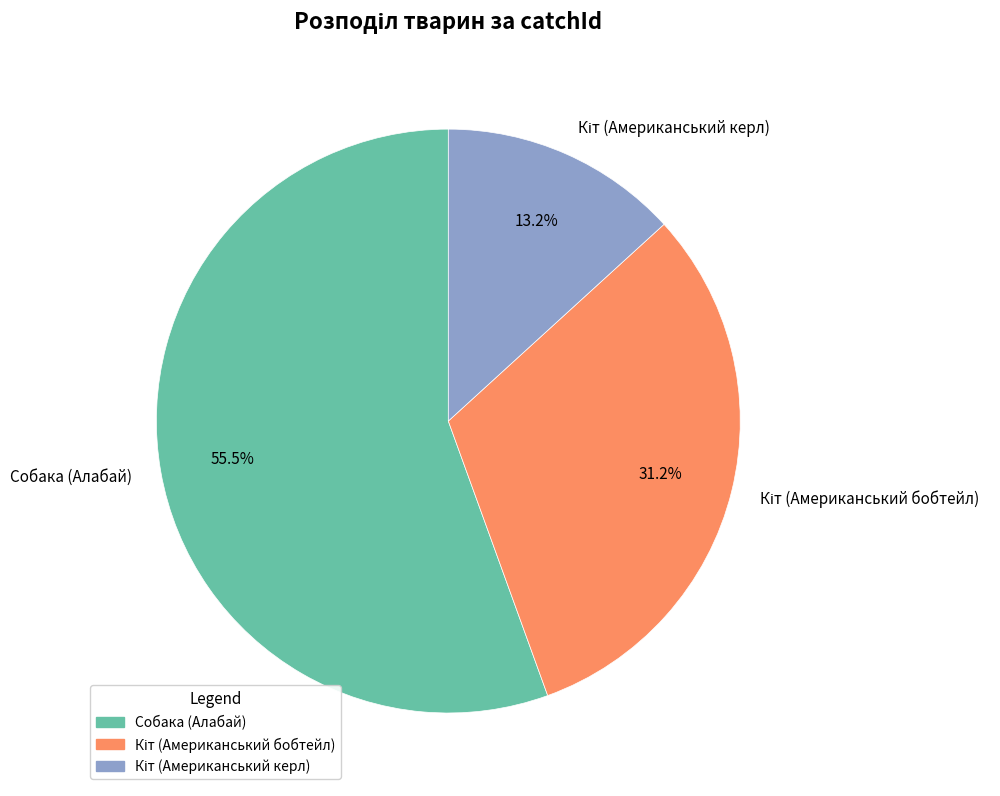

What is the largest slice in the pie chart?

Собака (Алабай)